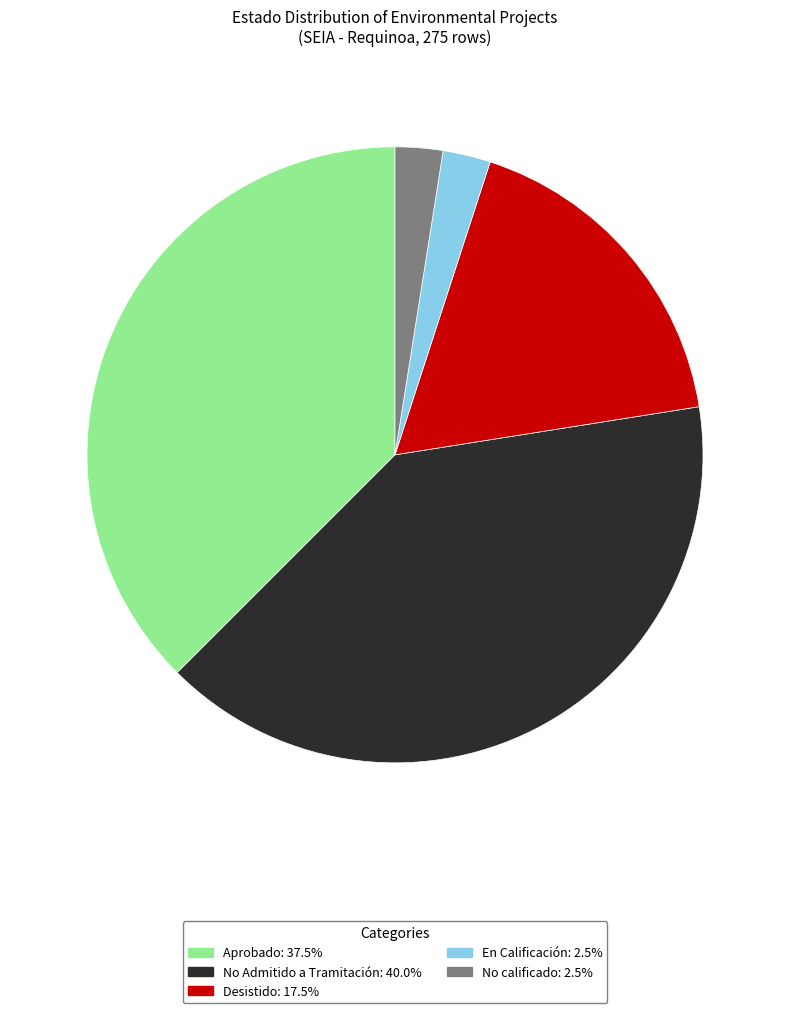

How many segments does this pie chart have?

5